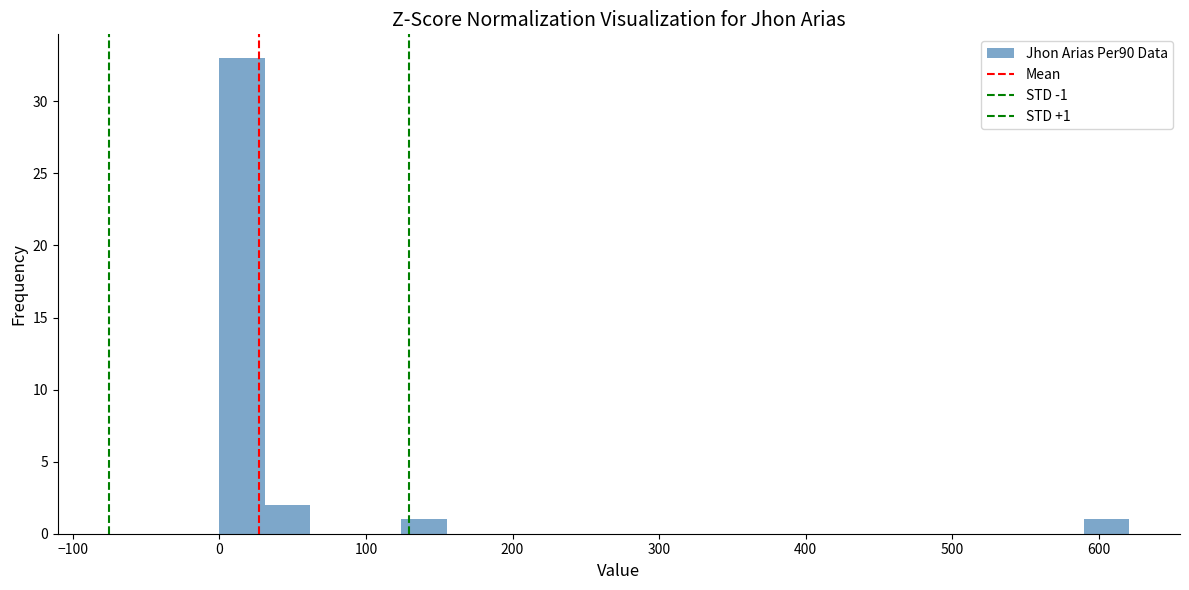

Read against the x-axis, roughly where is the centre of the tallest bar?

20